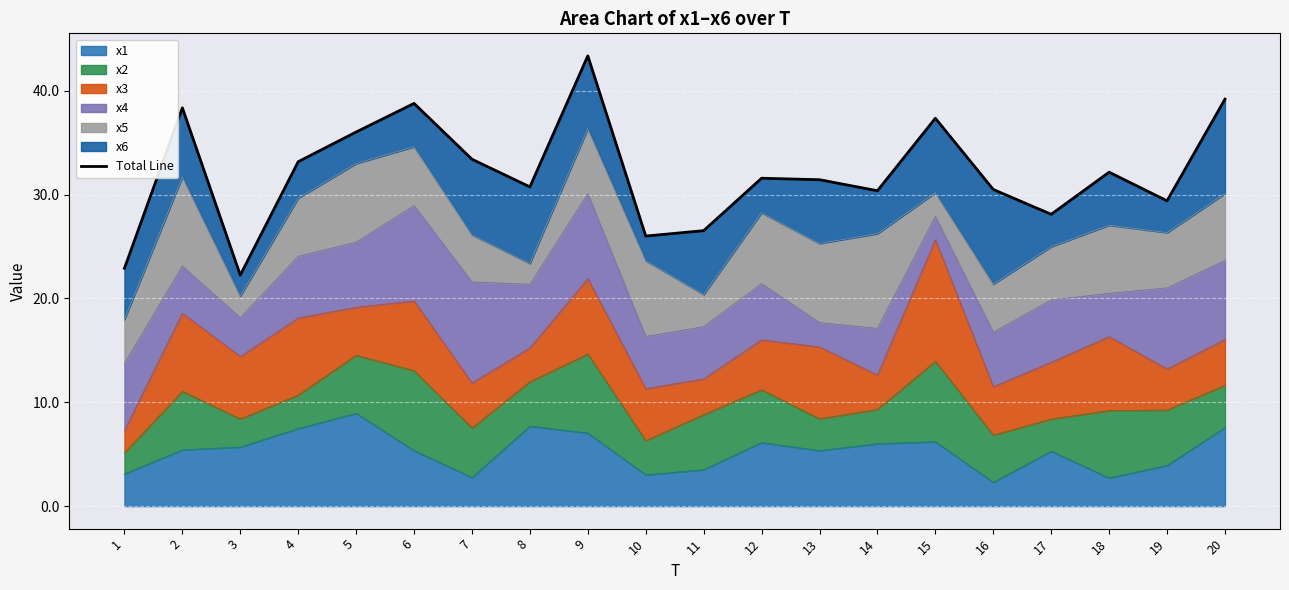

What is the value of the 7th point from the left?

33.4